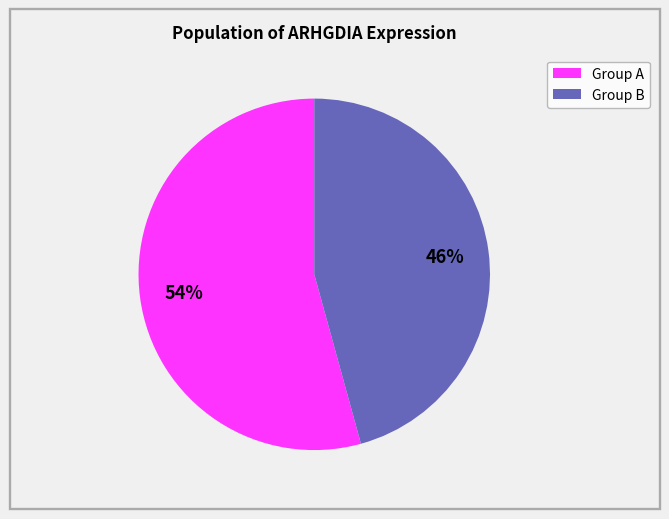

Count the number of slices in the pie.

2